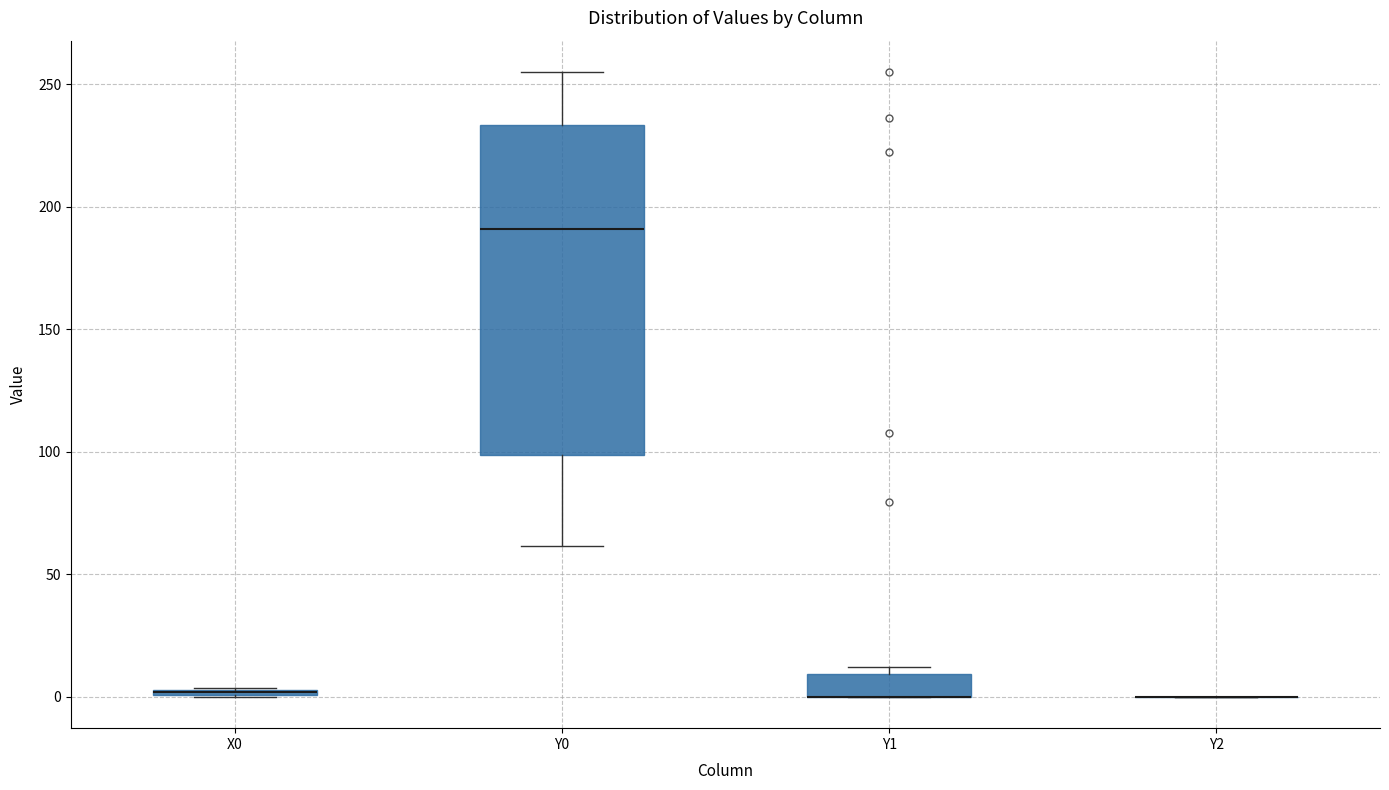

Comparing the boxes themselves (not the whiskers), which one is the tallest?

Y0